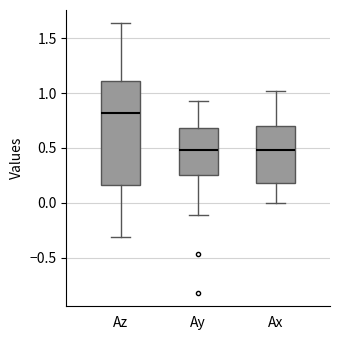

Reading left to right, read every box against the y-axis: the position of its median line, the range the box covers, and the ends of its whiskers. The values are not printed on the chart, so give them approximately, as read against the axis.

Az: median 0.80, box 0.15 to 1.10, whiskers -0.30 to 1.65
Ay: median 0.50, box 0.25 to 0.70, whiskers -0.10 to 0.95
Ax: median 0.50, box 0.20 to 0.70, whiskers 0.00 to 1.00